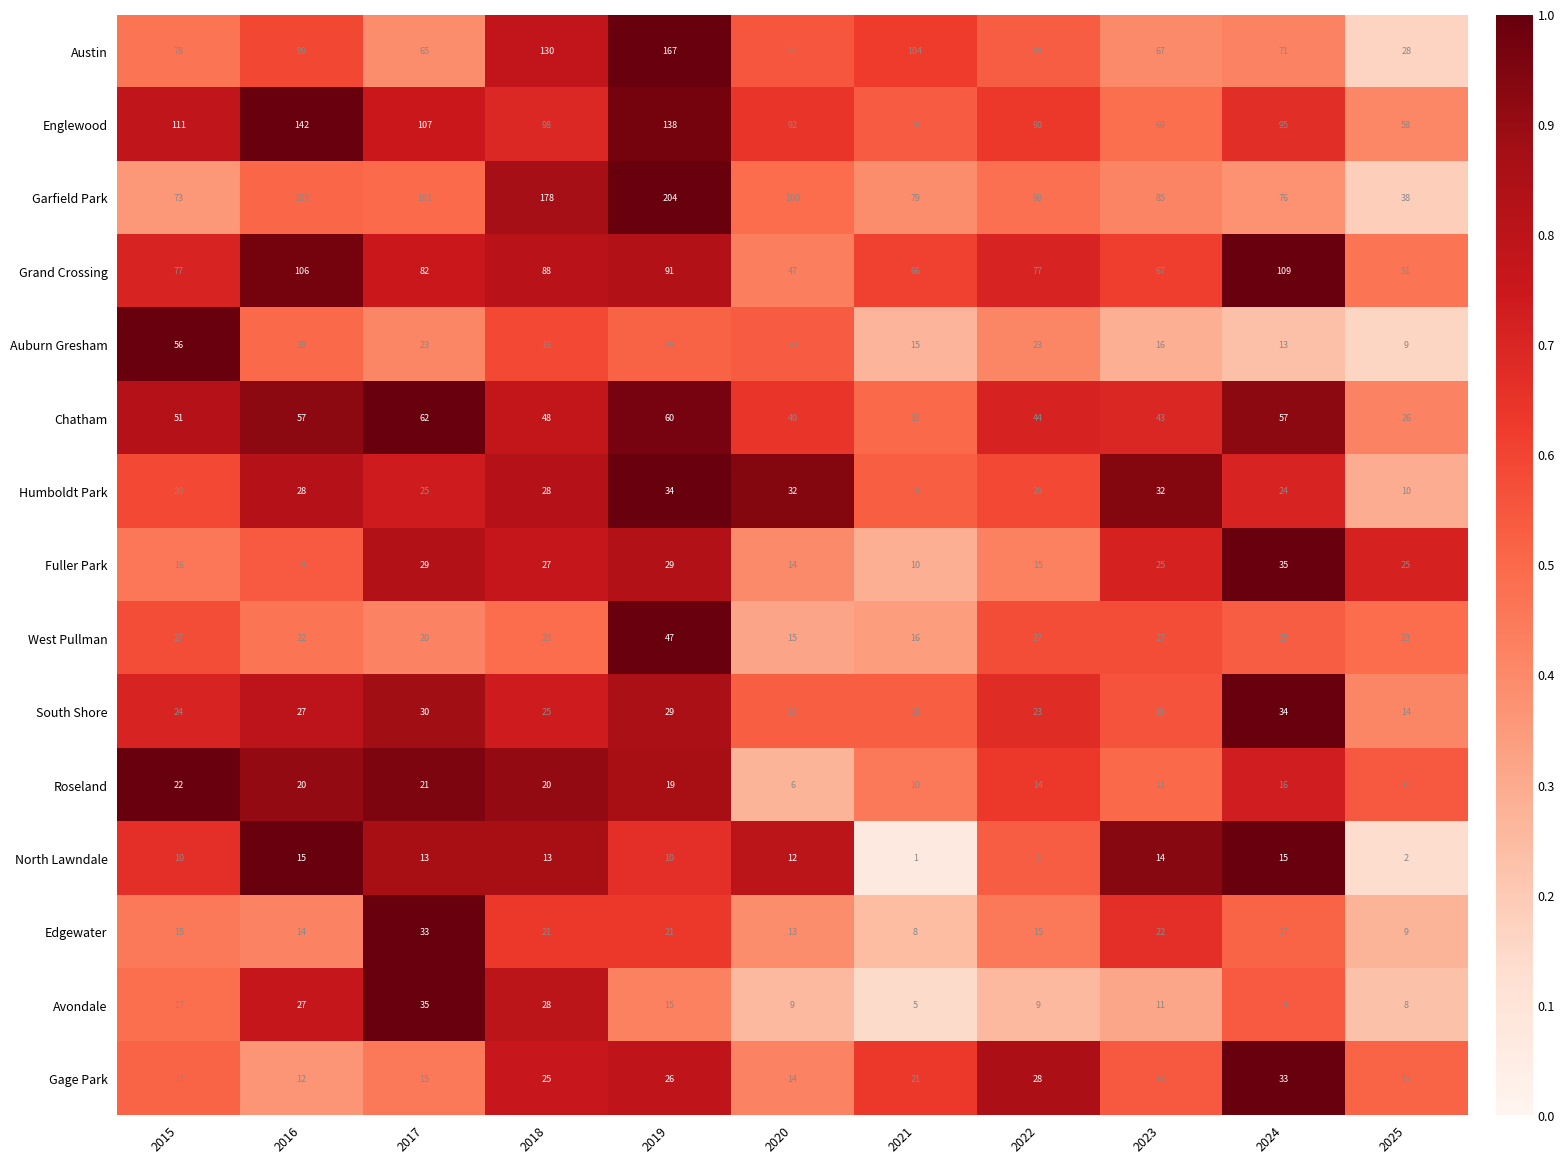

At which category is the sum across all series the highest?

2019